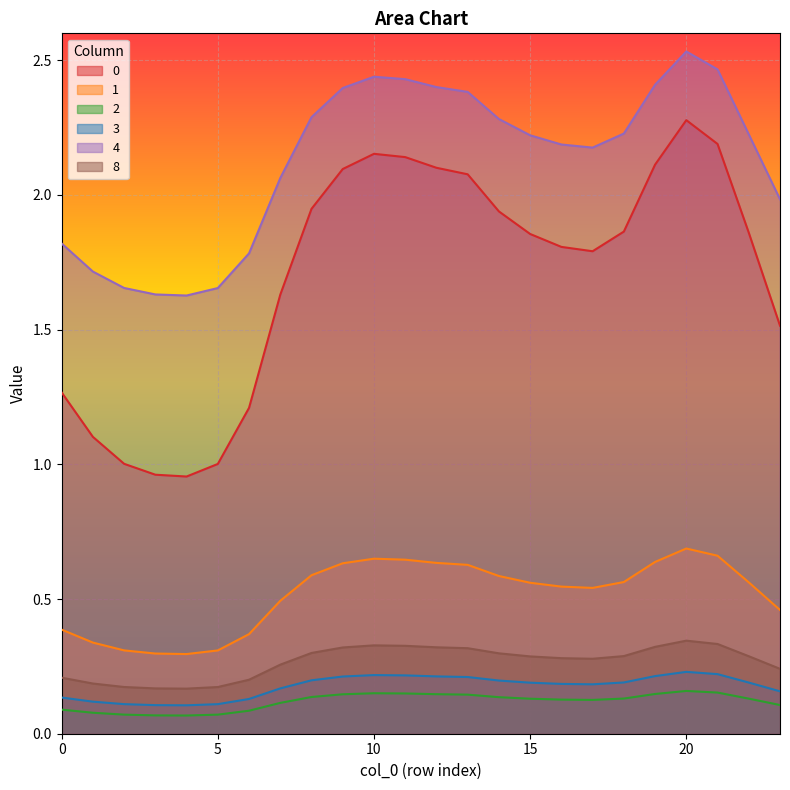

What is the sum of all 1 values?

12.4